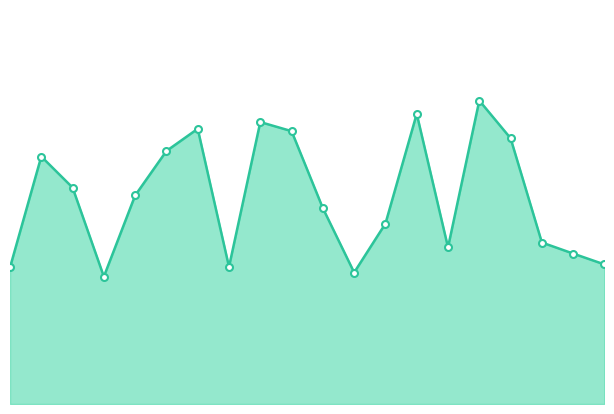

Does the chart have visible grid lines?

No